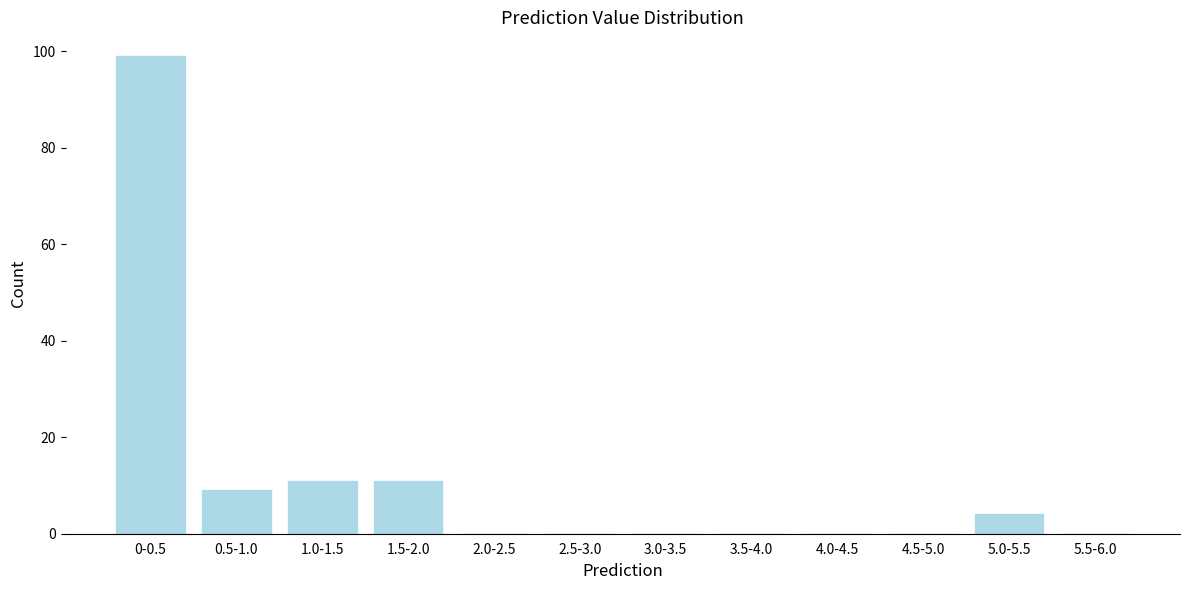

Reading right to left, list all the values displayed in this chart.

5.5-6.0=0	5.0-5.5=4	4.5-5.0=0	4.0-4.5=0	3.5-4.0=0	3.0-3.5=0	2.5-3.0=0	2.0-2.5=0	1.5-2.0=11	1.0-1.5=11	0.5-1.0=9	0-0.5=99